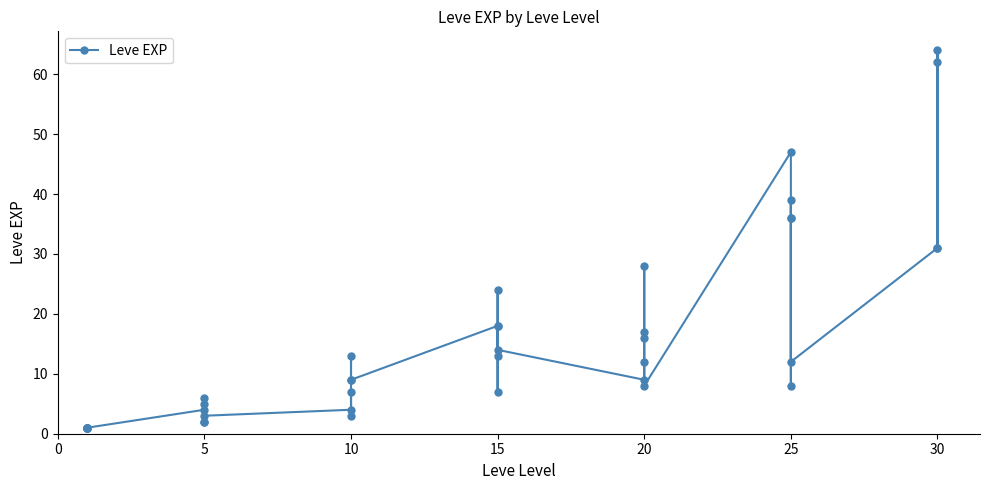

True or false: the data has more than 2 interior local peaks.

True